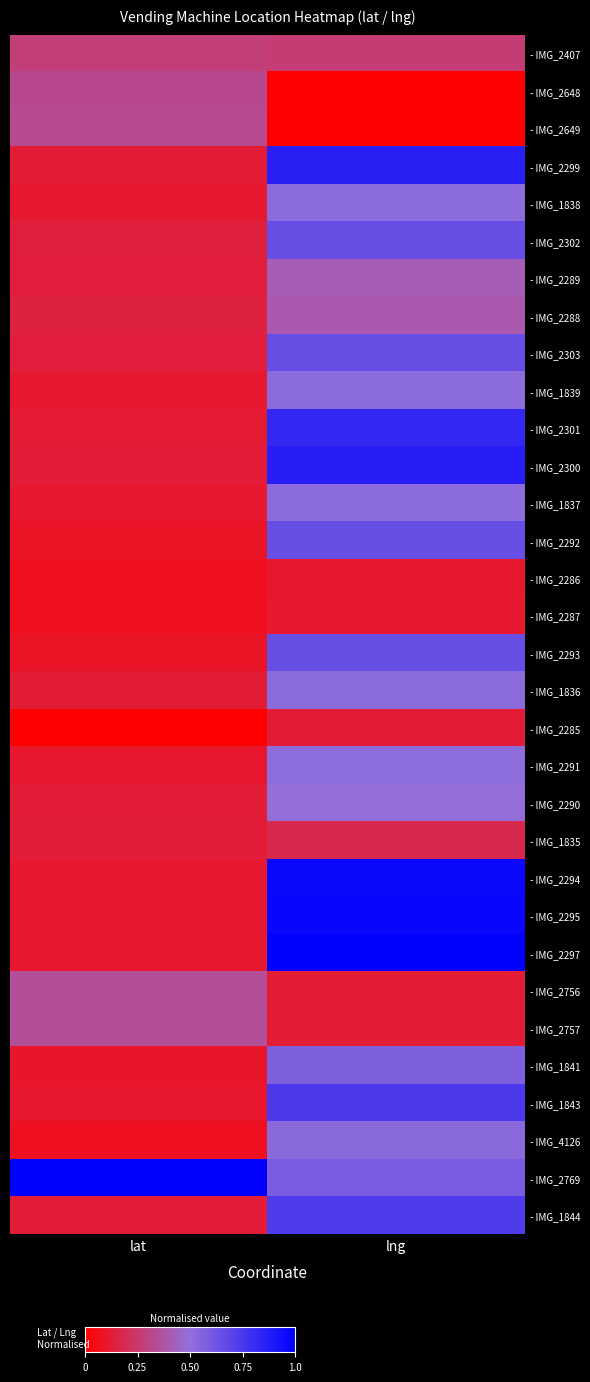

List the series in order of their peak value, highest first.

- IMG_2297, - IMG_2769, - IMG_2295, - IMG_2294, - IMG_2300, - IMG_2299, - IMG_2301, - IMG_1843, - IMG_1844, - IMG_2302, - IMG_2303, - IMG_2293, - IMG_2292, - IMG_1841, - IMG_4126, - IMG_1836, - IMG_1839, - IMG_1837, - IMG_1838, - IMG_2291, - IMG_2290, - IMG_2289, - IMG_2288, - IMG_2756, - IMG_2757, - IMG_2649, - IMG_2648, - IMG_2407, - IMG_1835, - IMG_2285, - IMG_2287, - IMG_2286